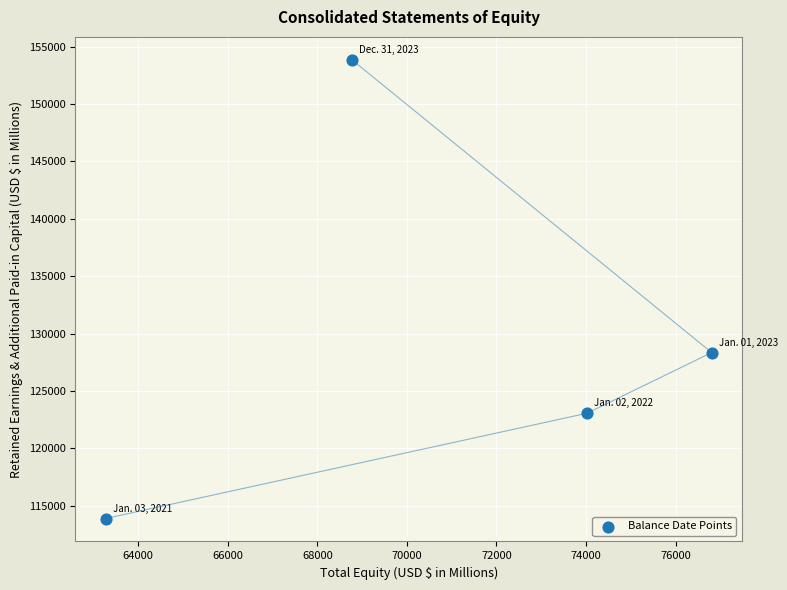

What is the range of Y values (max minus min)?

39953